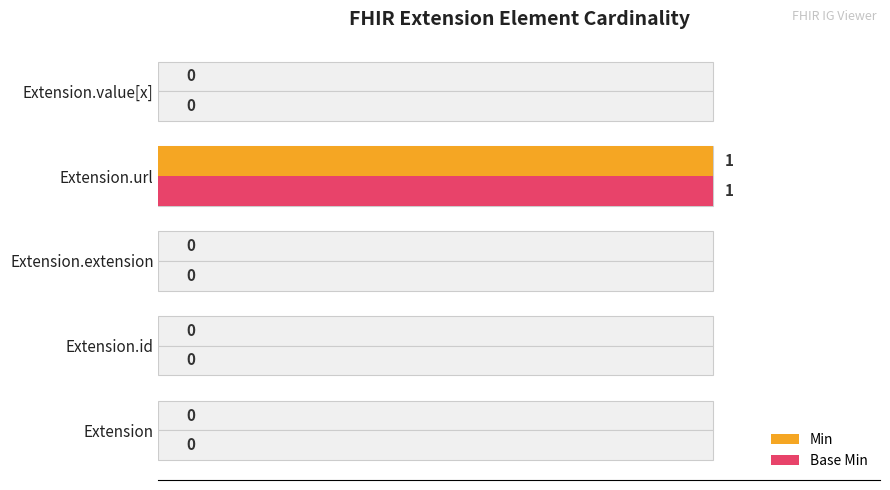

How many bars are there in total?

10